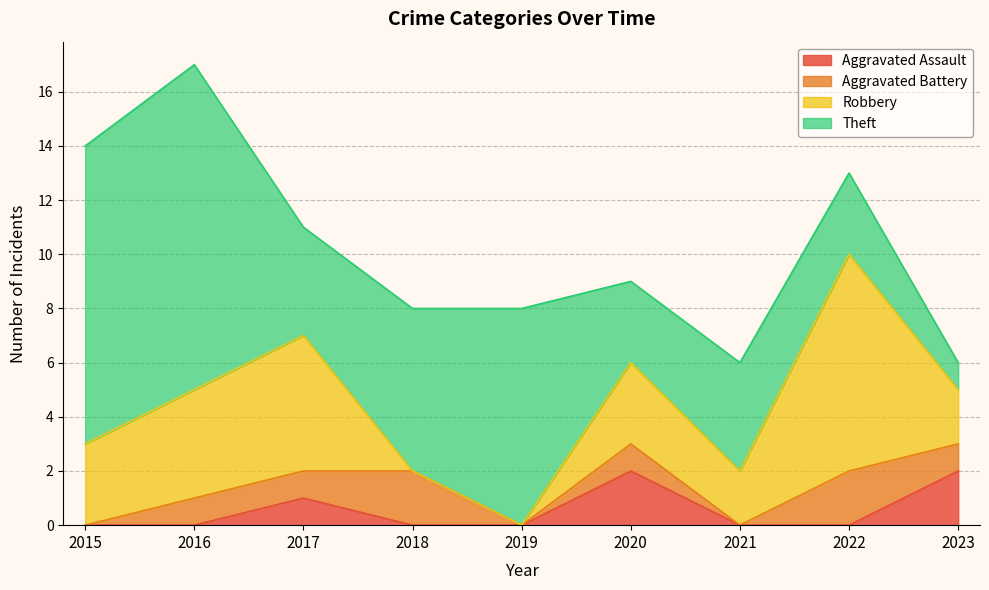

Which series changed the most between 2020 and 2023?

Theft